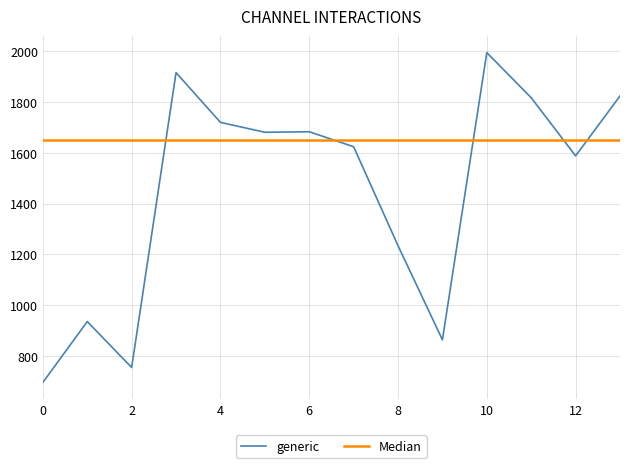

Which series has the largest total across all categories?

Median